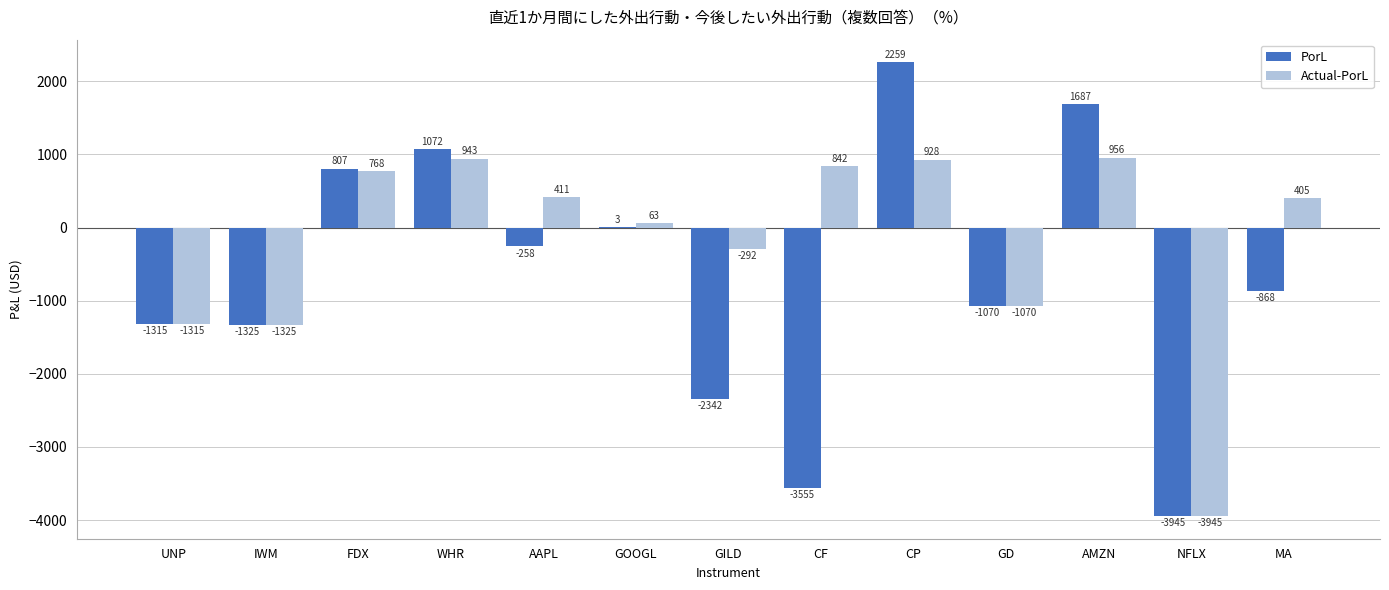

Is the value of PorL at CF greater than the value of Actual-PorL at AAPL?

No